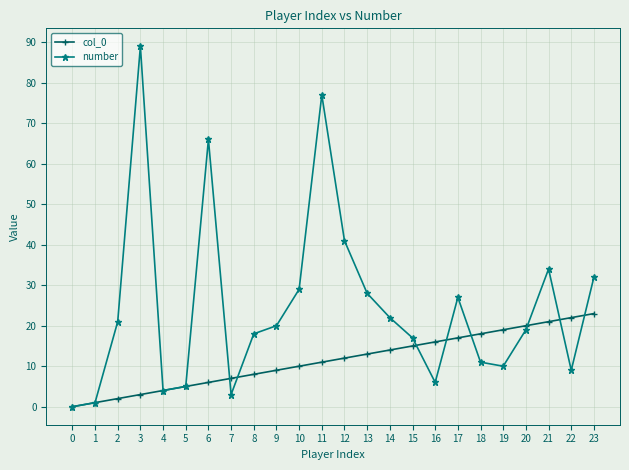

What is the greatest value displayed?

89